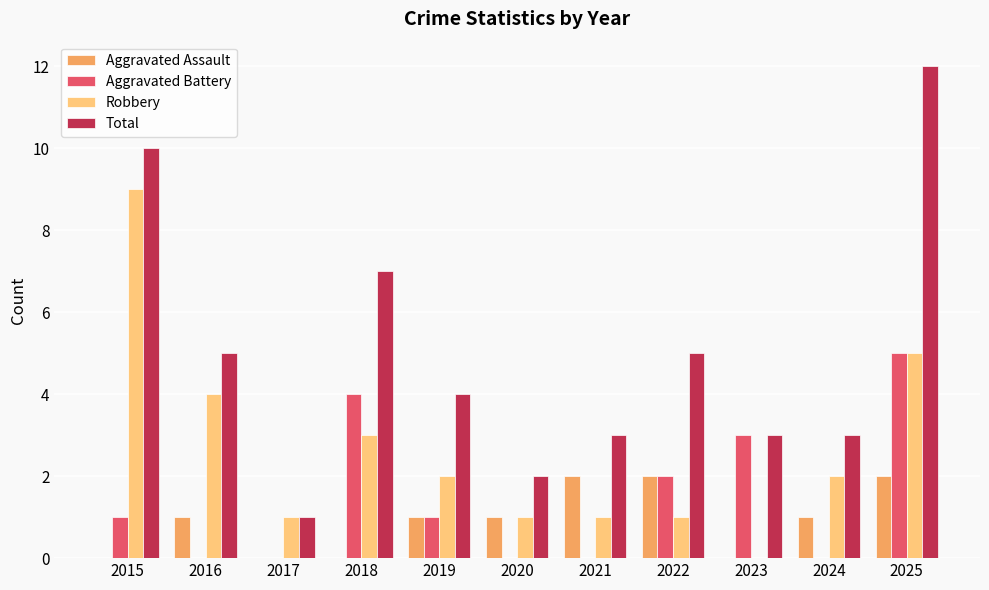

What is the average value of the Total series?

5